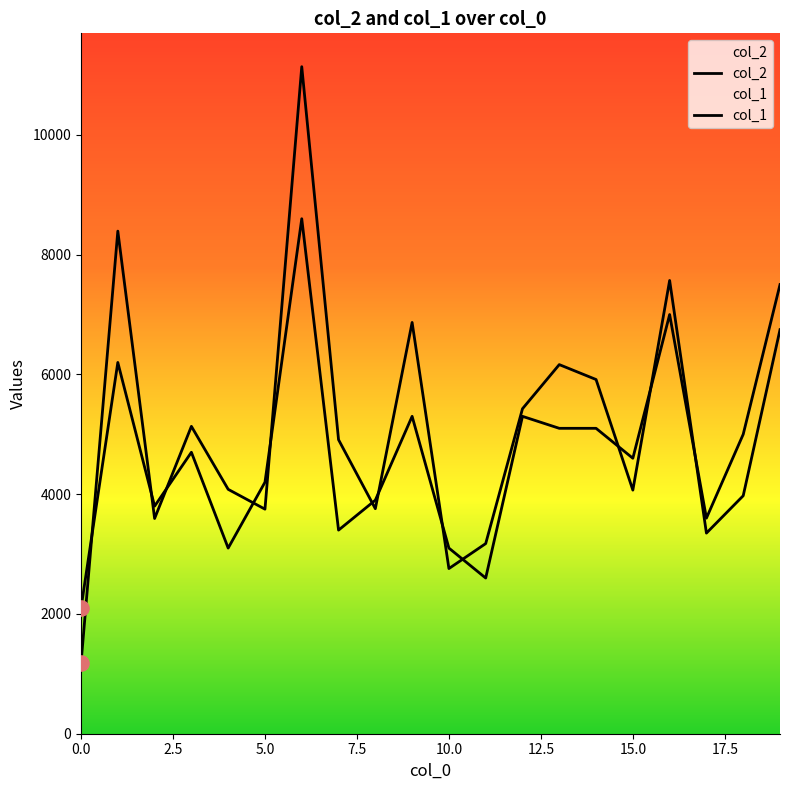

What is the total value across all series at 17?

6950